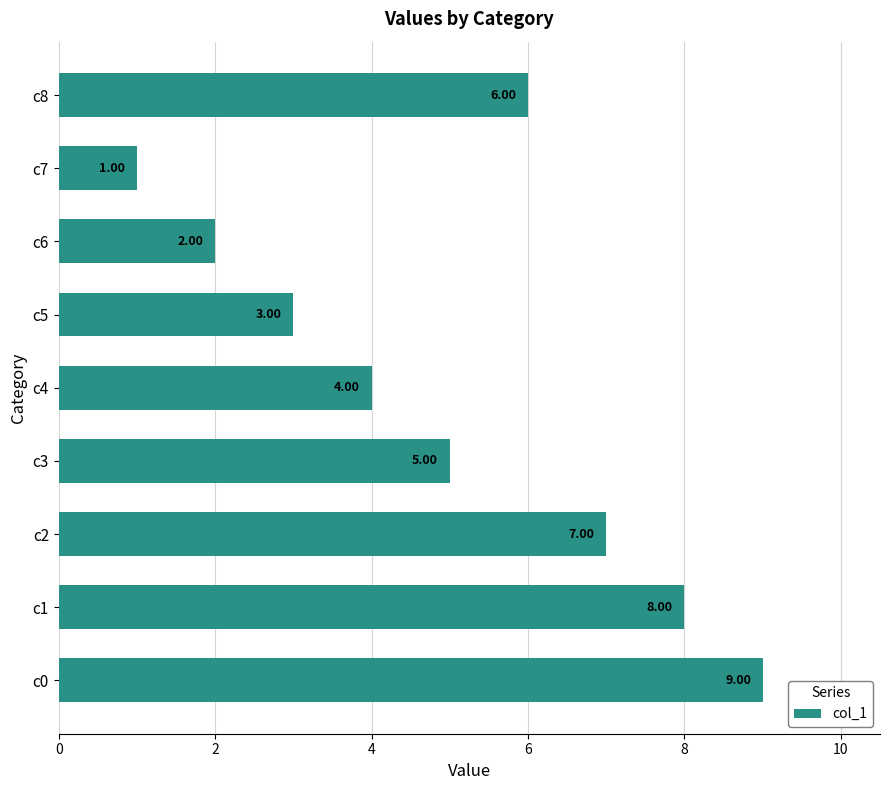

Rank the categories by value from highest to lowest.

c0, c1, c2, c8, c3, c4, c5, c6, c7